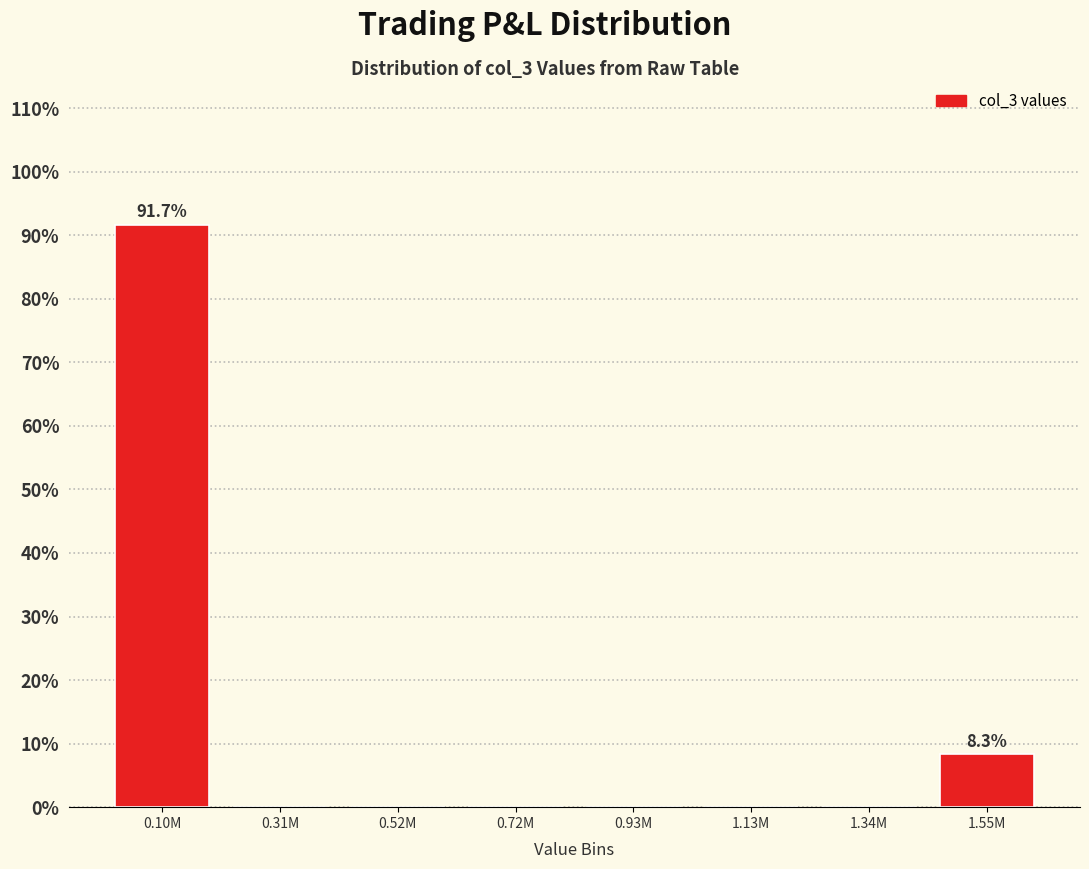

Reading left to right, extract all data points from this chart.

0.10M=91.7	0.31M=0.0	0.52M=0.0	0.72M=0.0	0.93M=0.0	1.13M=0.0	1.34M=0.0	1.55M=8.3